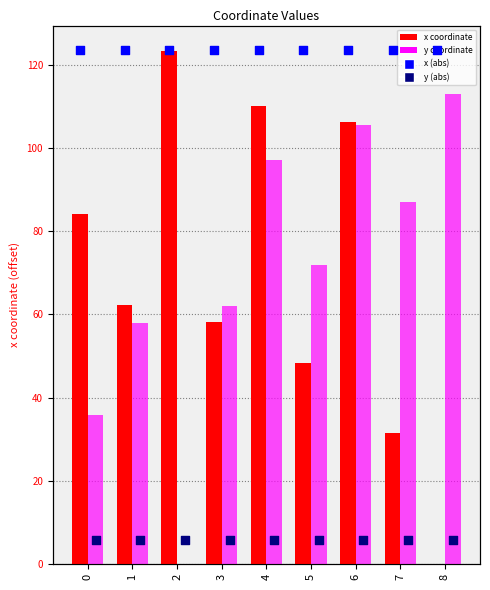

What is the total value across all series at 8?

3689267.2